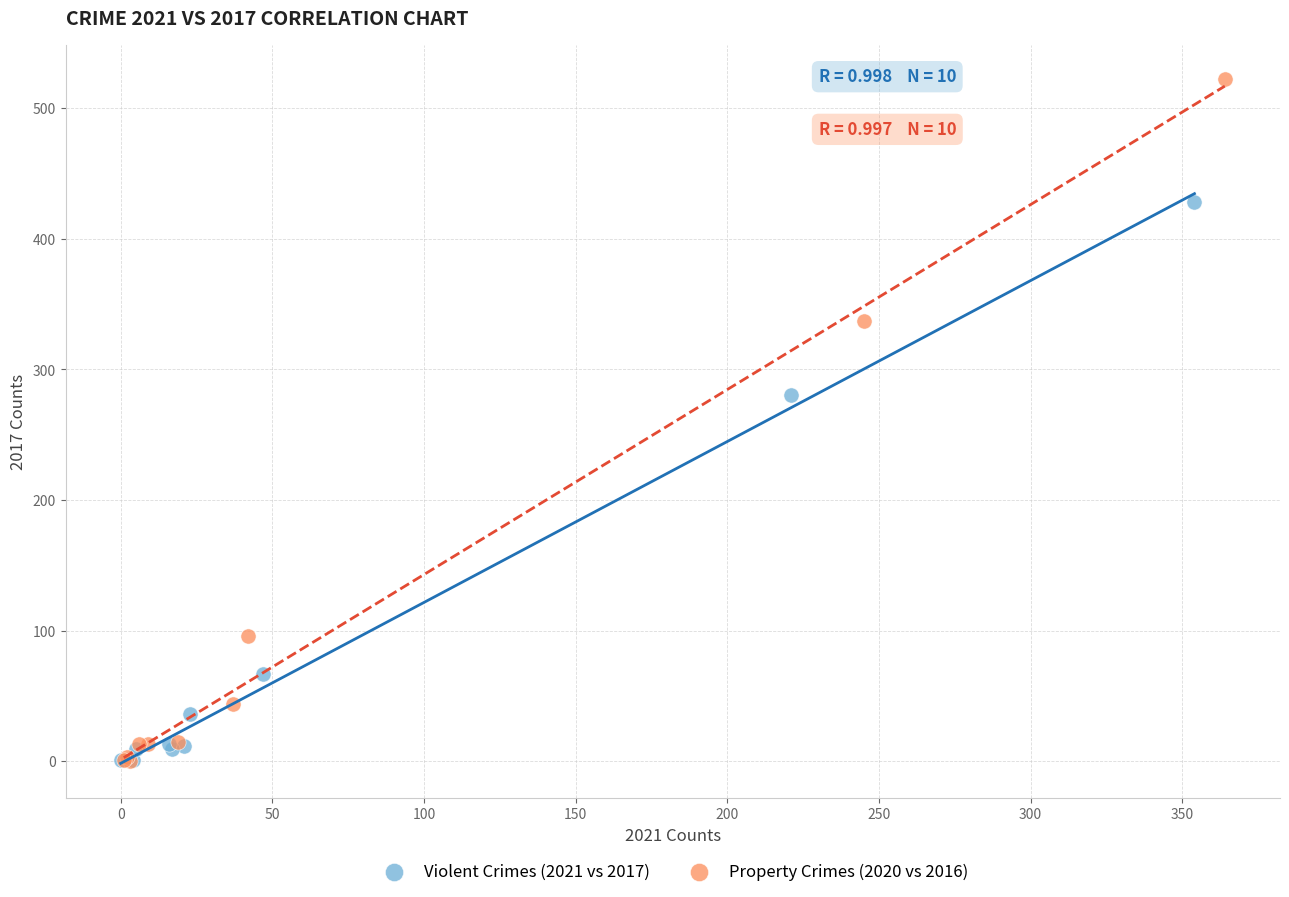

Which series reaches the maximum Y coordinate?

Property Crimes (2020 vs 2016)